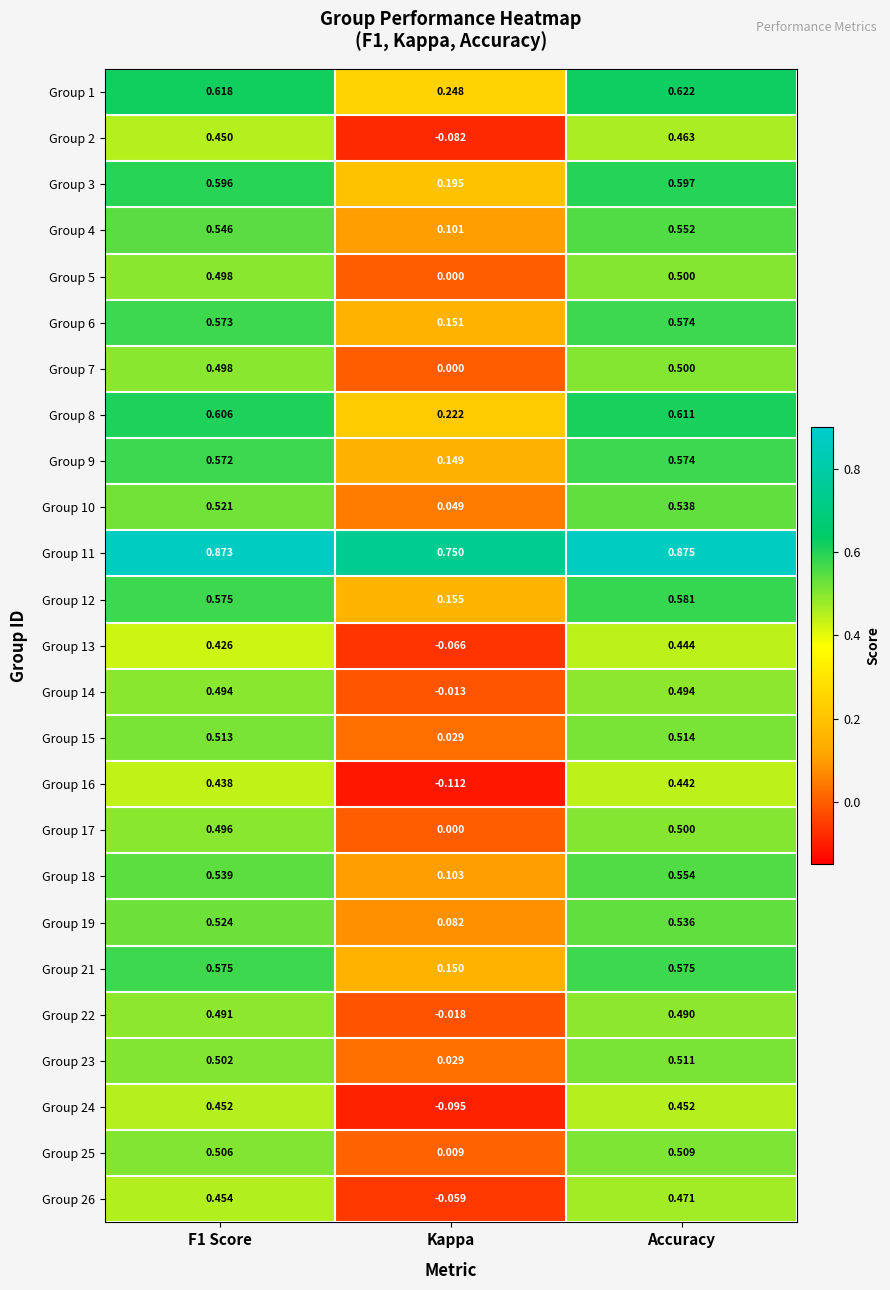

Which series has the widest spread of values?

Group 16